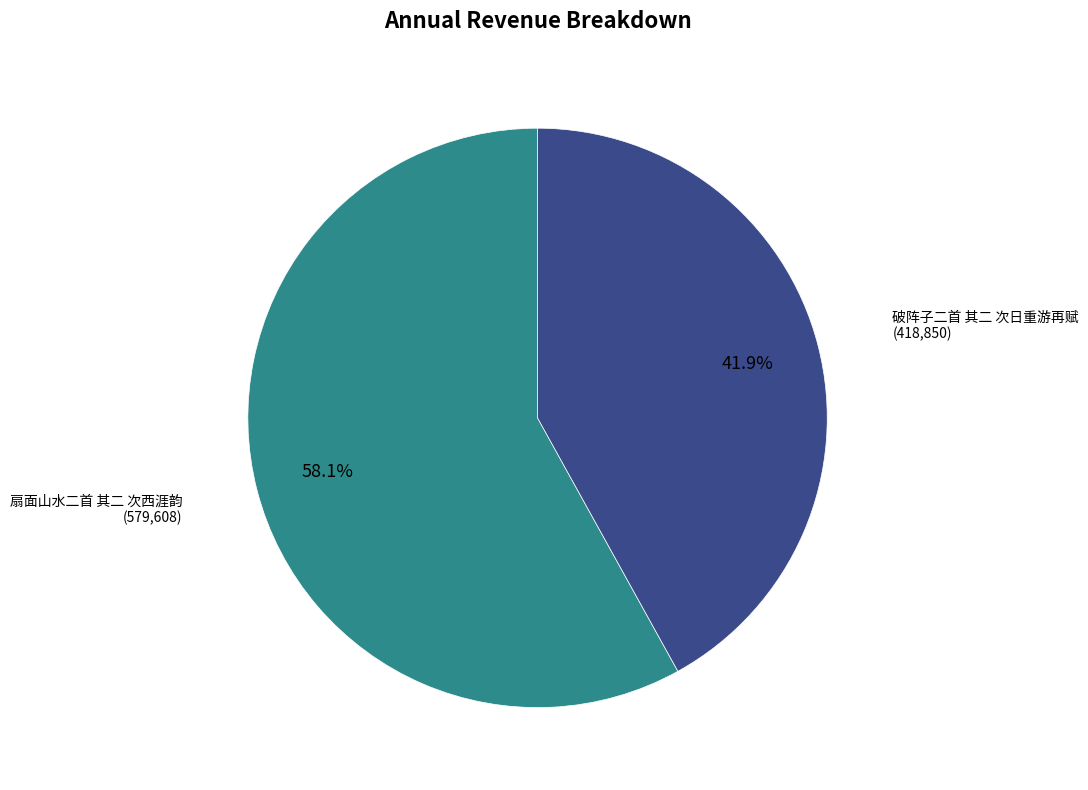

To the nearest percent, what percentage of the pie is 破阵子二首 其二 次日重游再赋?

42%